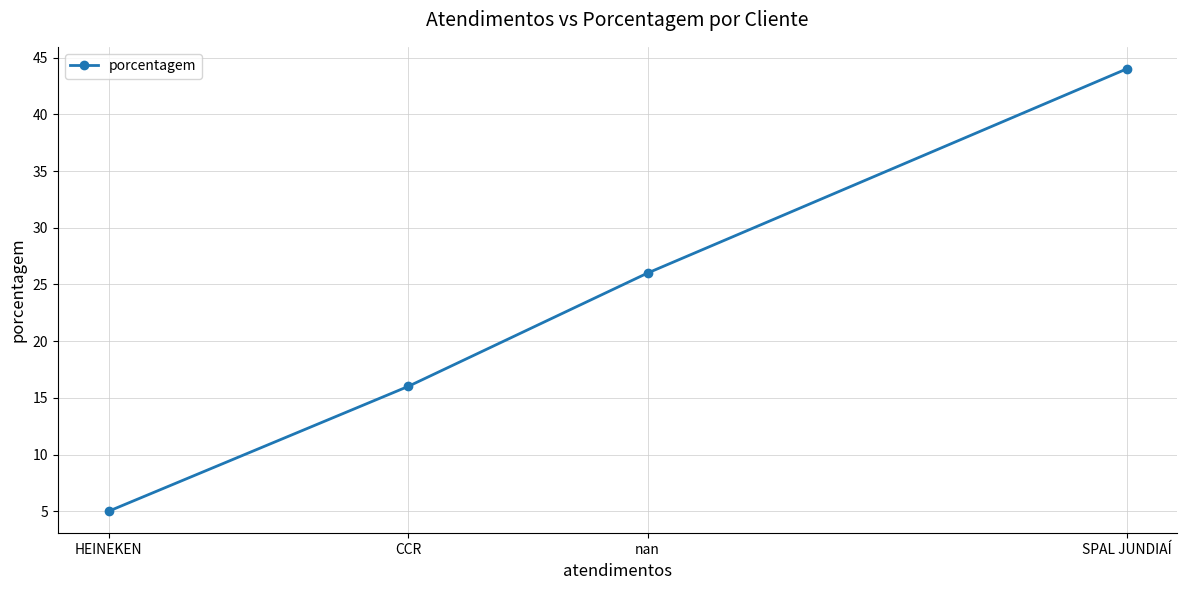

What is the sum of the values at SPAL JUNDIAÍ and nan?

70